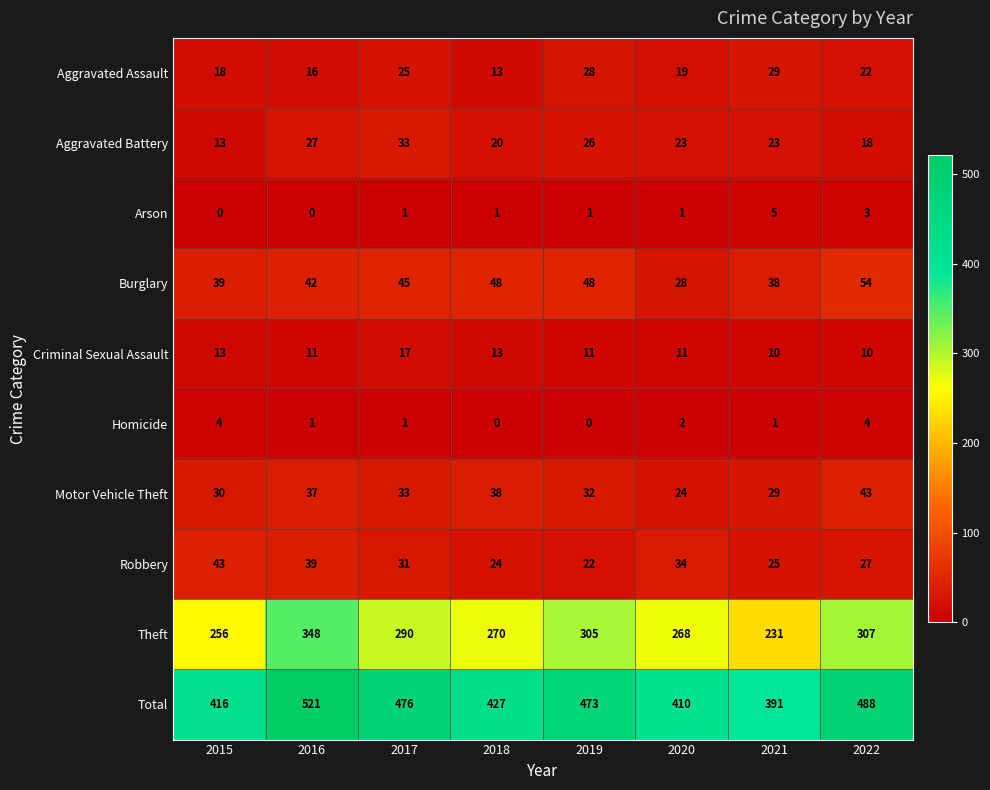

What is the sum of all Criminal Sexual Assault values?

96